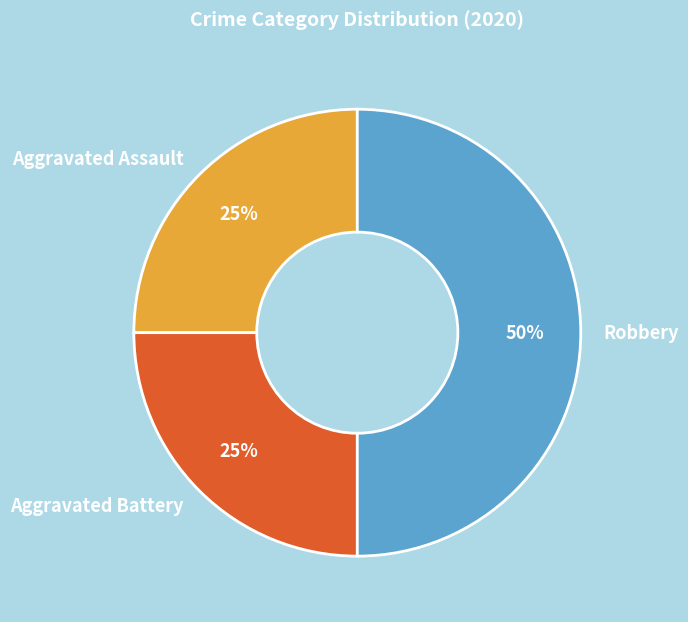

Which slice is the largest?

Robbery